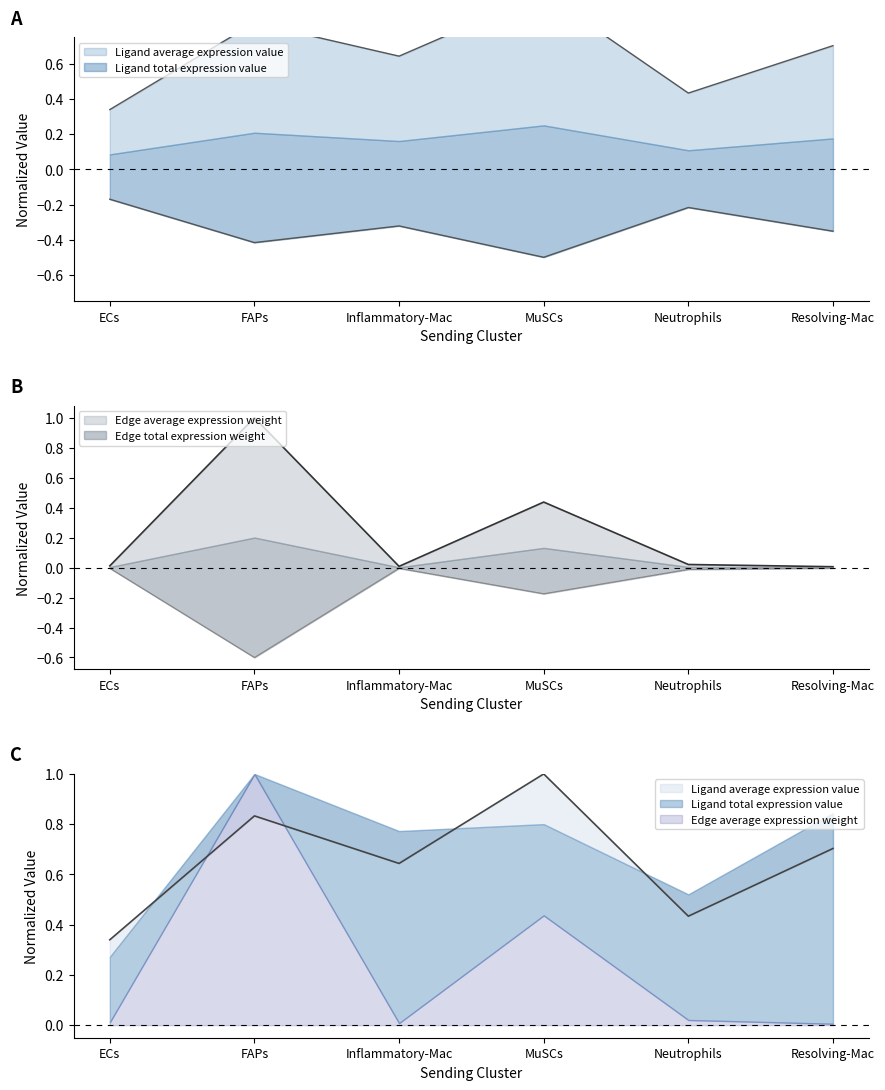

True or false: Edge total expression weight and Ligand average expression value intersect in this chart.

False